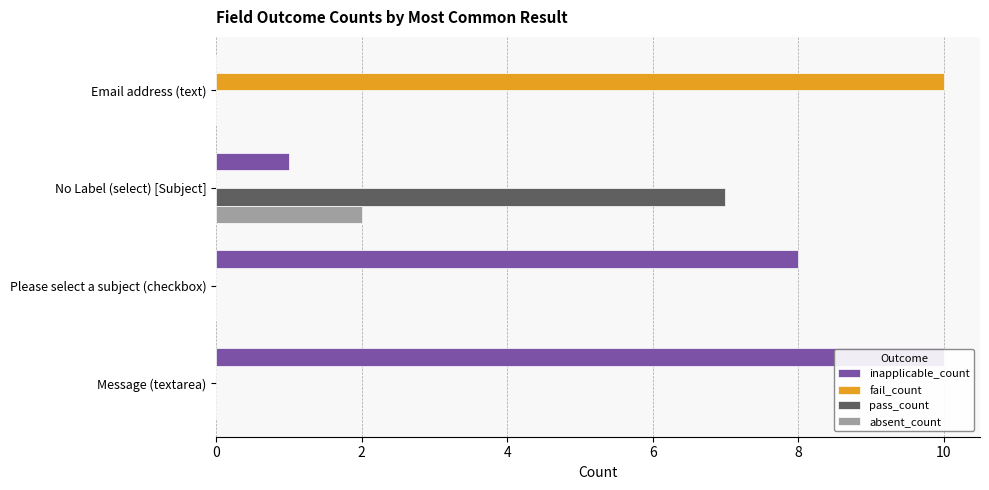

What is the maximum value for absent_count?

2